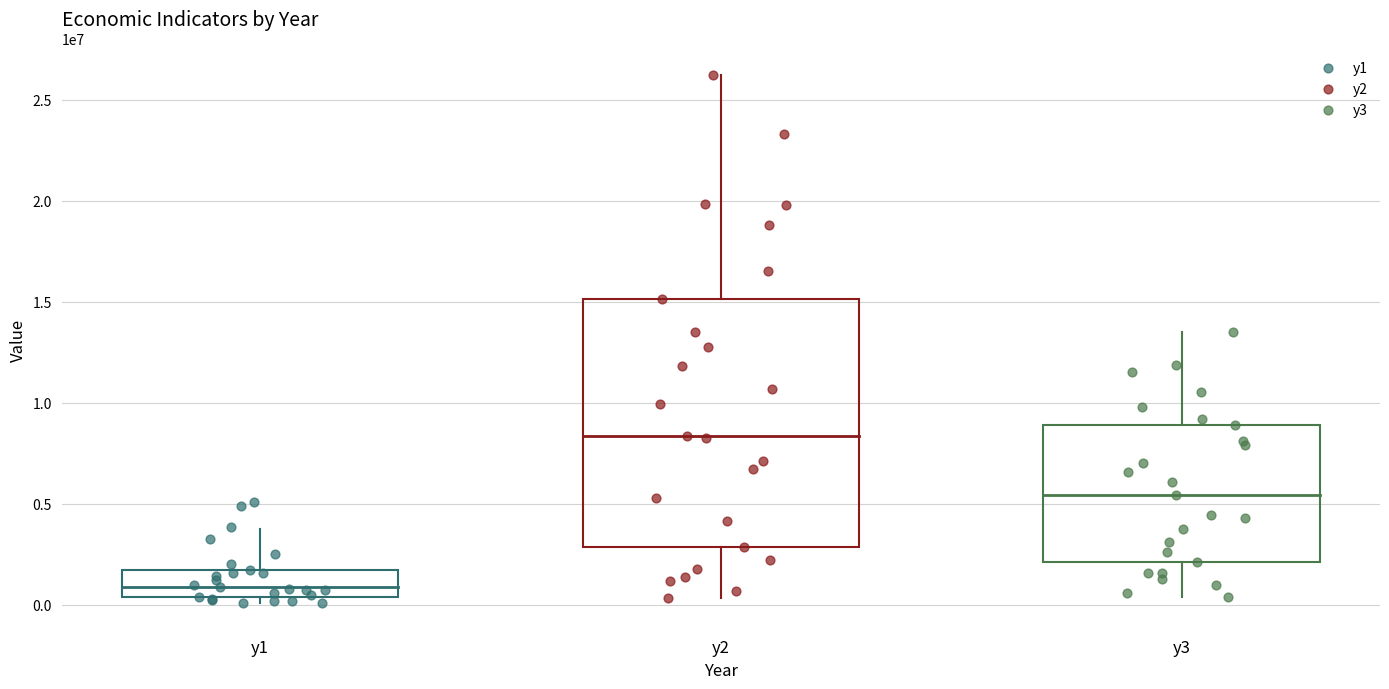

Which series contains the highest Y value?

y2